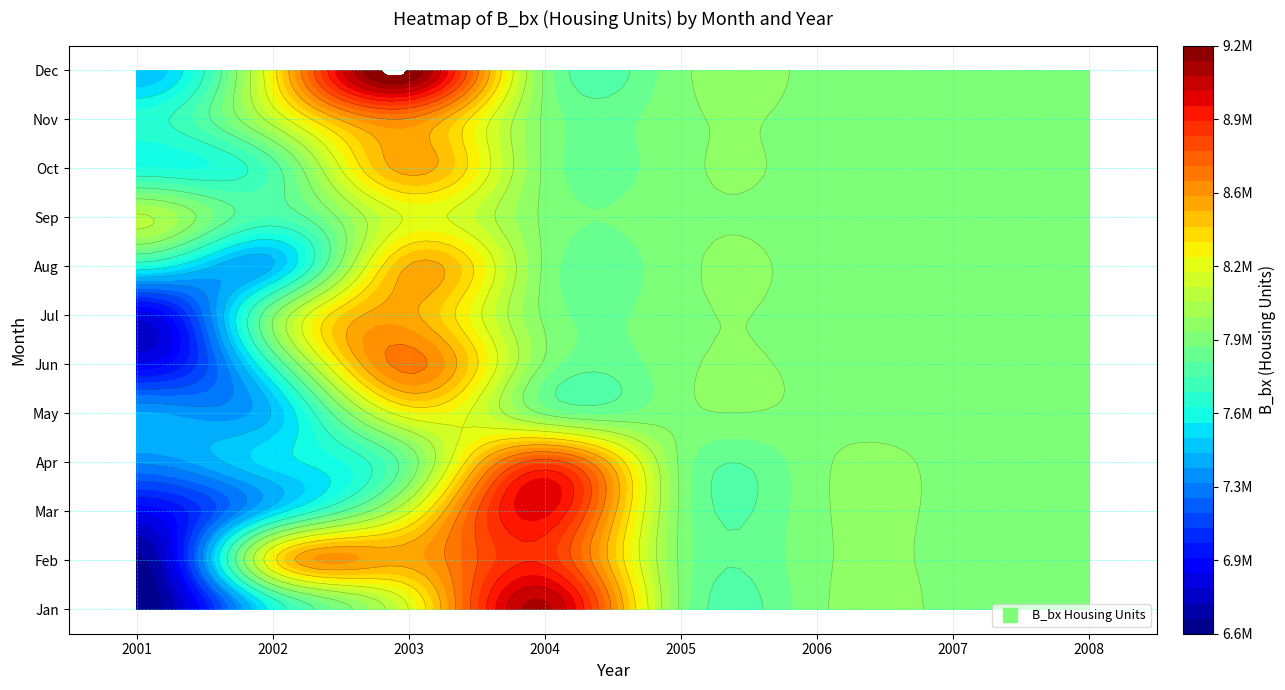

What is the lowest value of the 73 series?

6654126